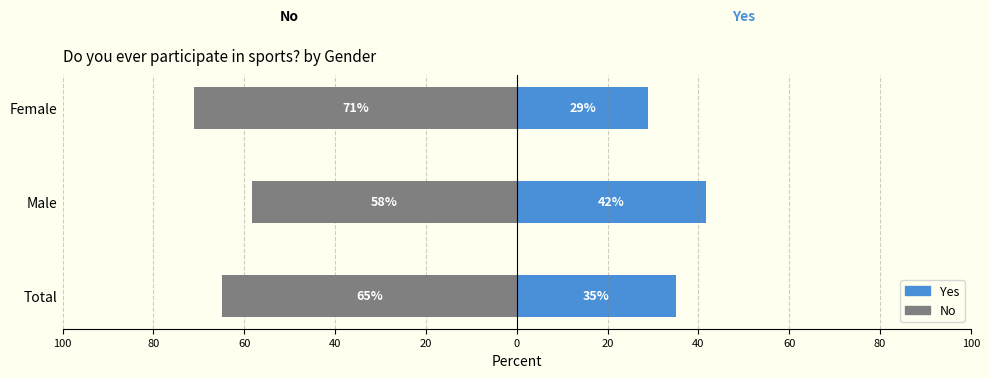

How many values in the No series exceed -64?

1